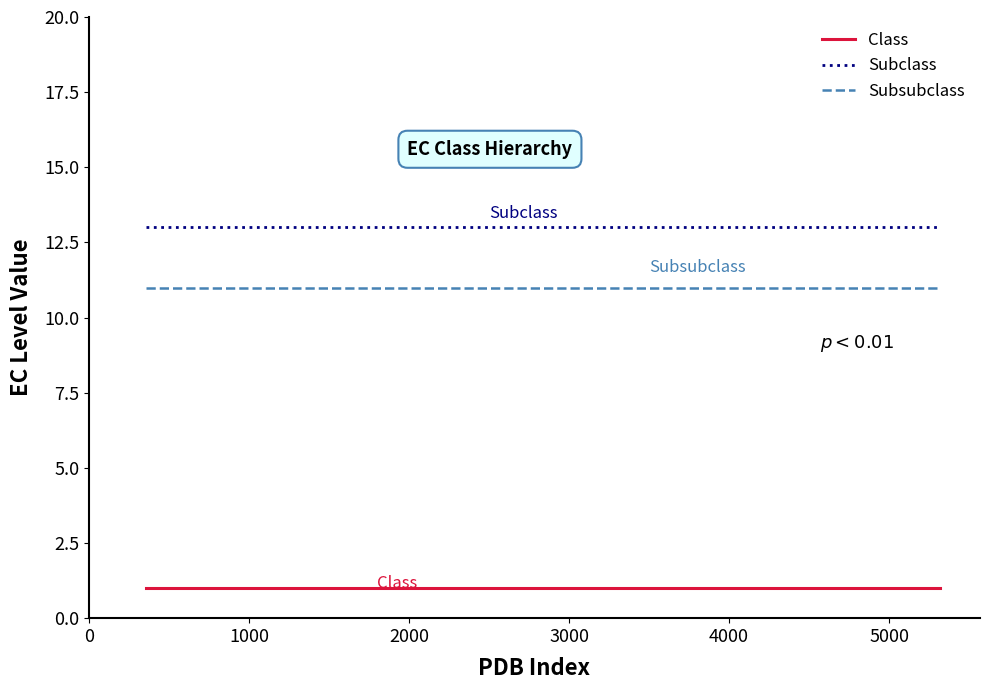

Rank the series by their maximum value, from highest to lowest.

Subclass, Subsubclass, Class